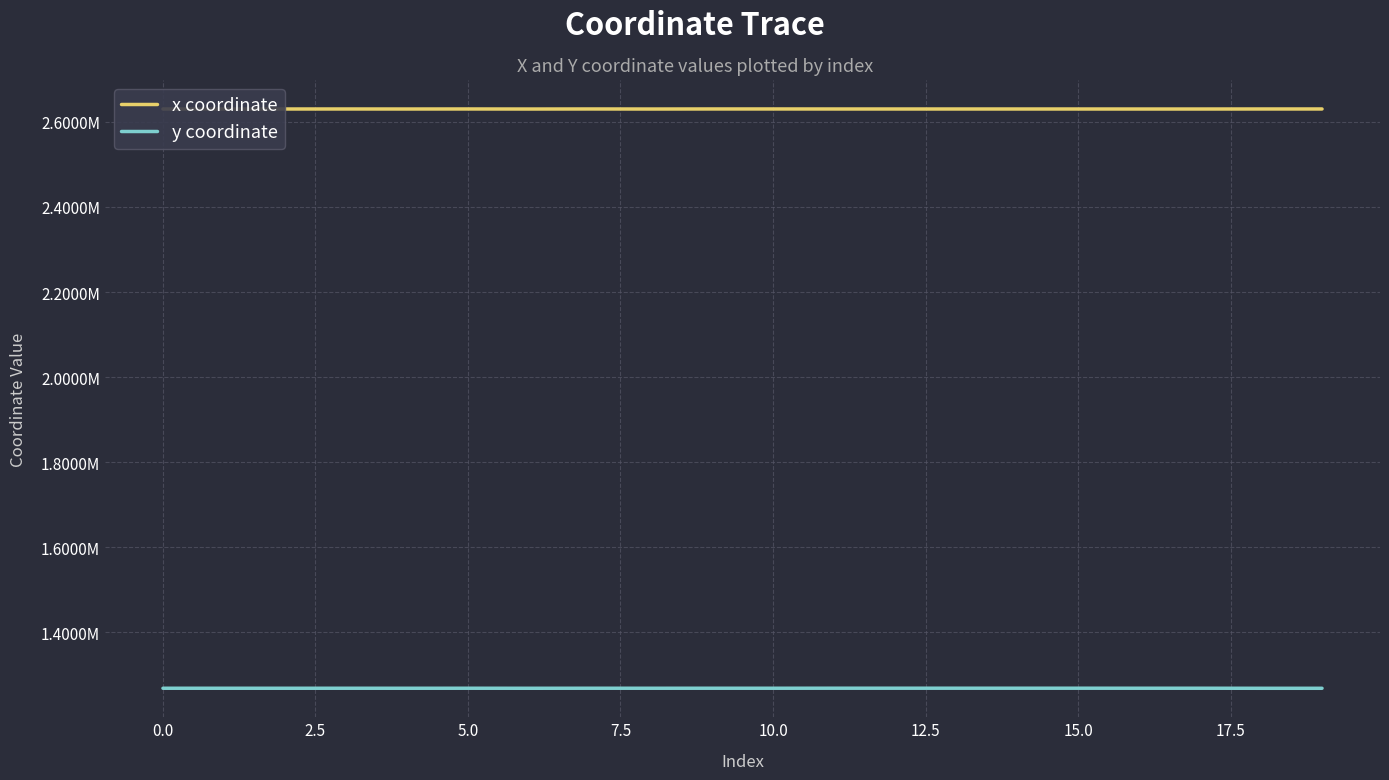

What are all the series names shown in the legend?

x coordinate, y coordinate